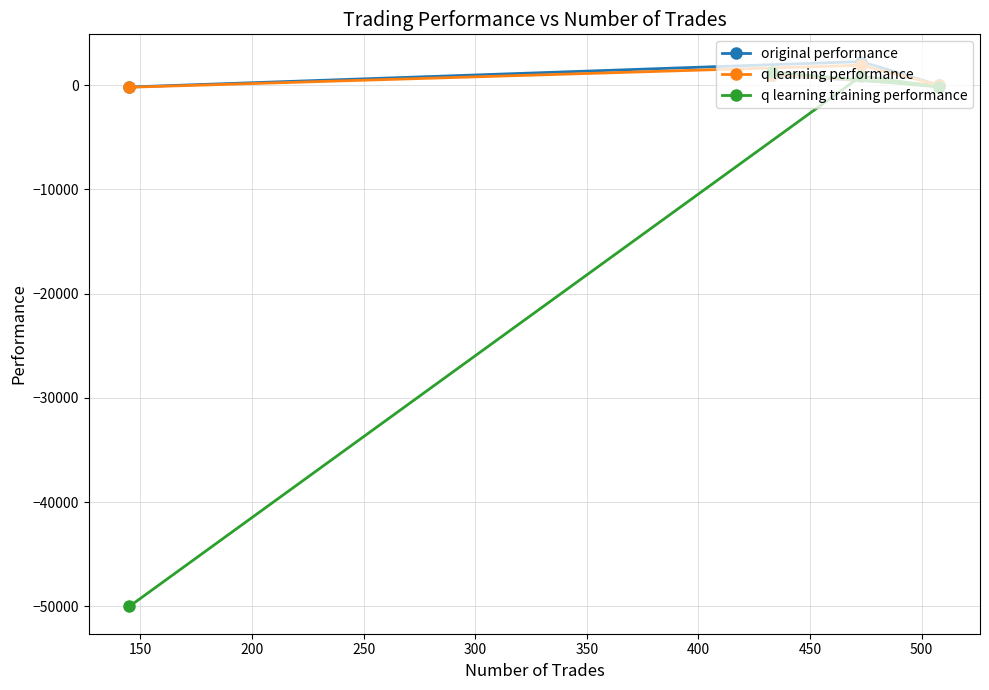

List the series in order of their peak value, lowest first.

q learning training performance, q learning performance, original performance